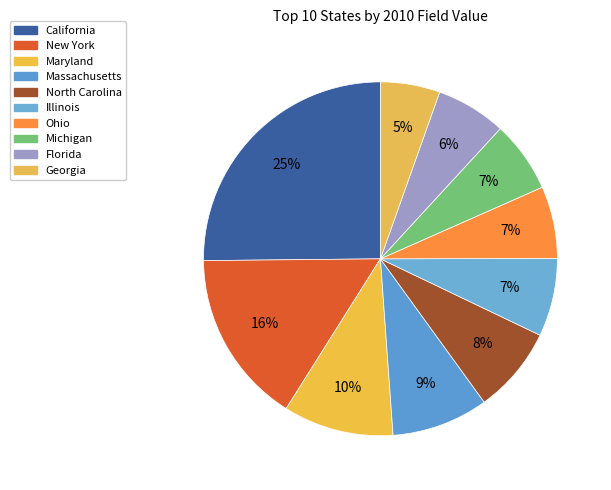

To the nearest percent, what percentage of the pie is Florida?

6%